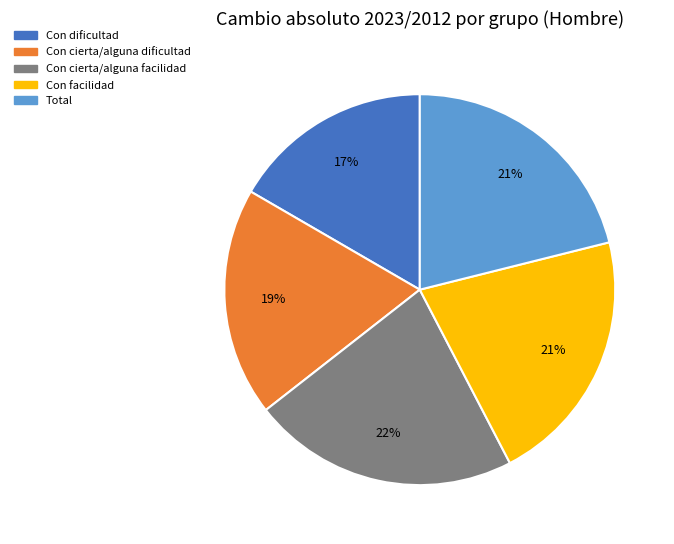

True or false: Con cierta/alguna dificultad accounts for 19% of the total.

True